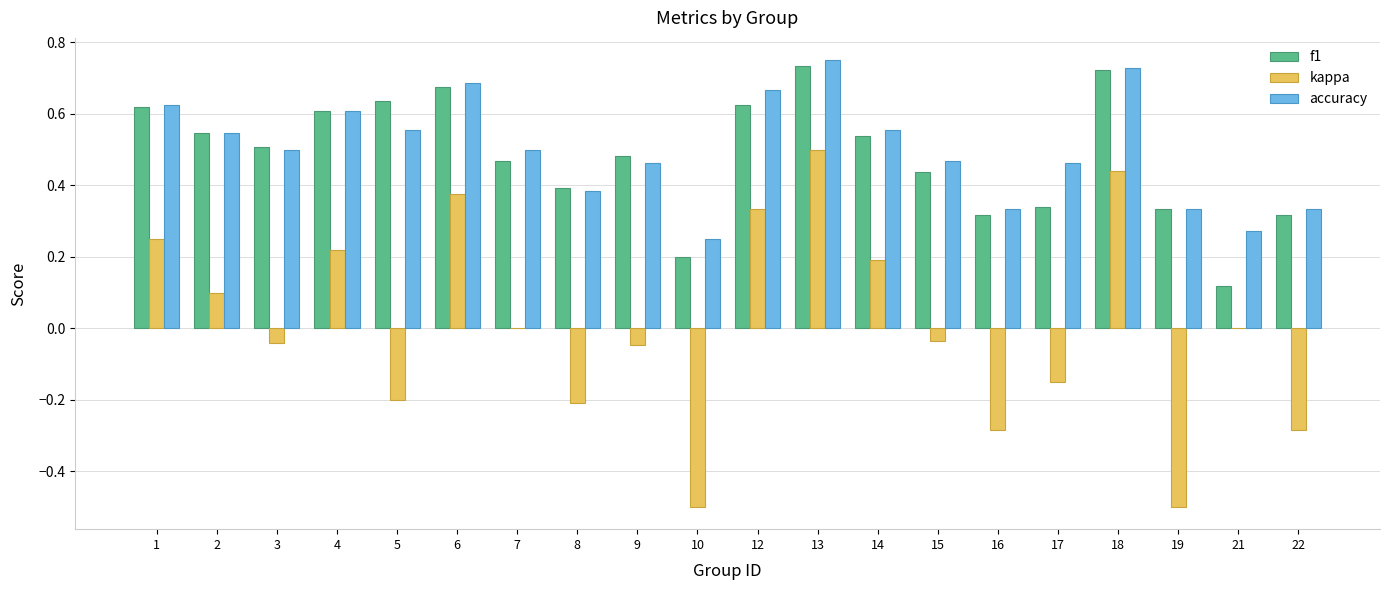

What is the sum of all accuracy values?

10.0